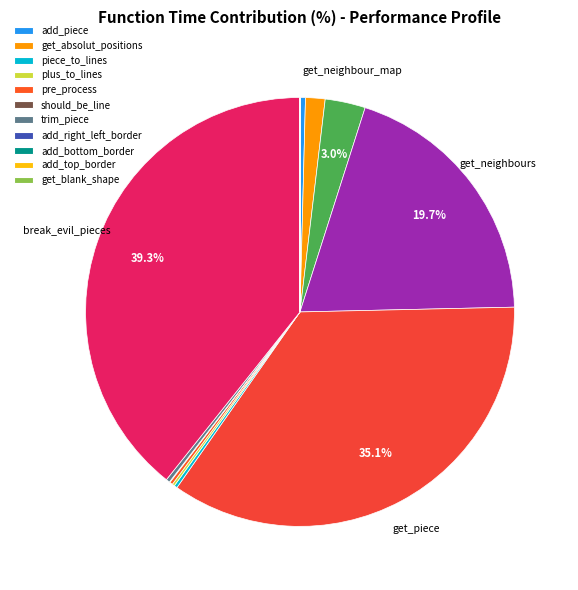

How many slices are in this pie chart?

15